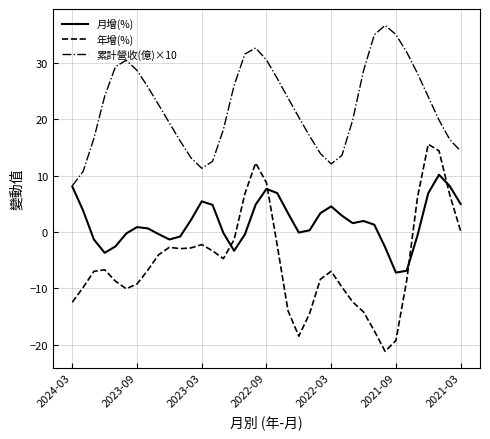

What is the smallest value displayed?

-21.1